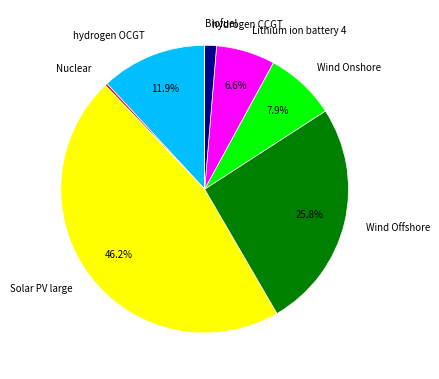

To the nearest percent, what portion does hydrogen OCGT represent?

12%